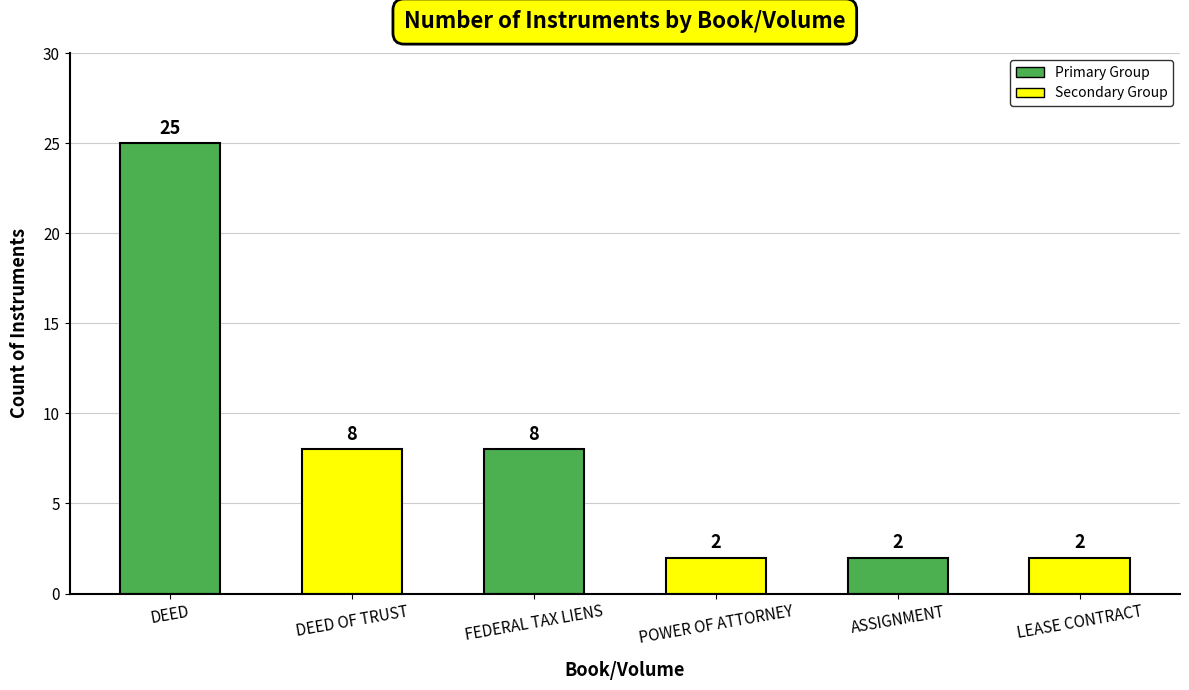

Does the chart contain stacked bars?

No